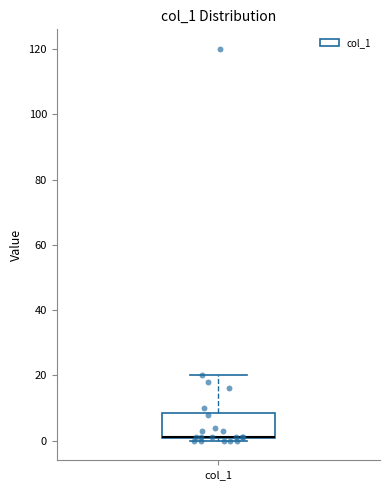

Read this box plot against the y-axis: the position of the median line, the range covered by the box, and the ends of both whiskers. The values are not printed on the chart, so give them approximately, as read against the axis.

median 2 (drawn on the box's lower edge), box 0 to 8, whiskers 0 (just below the box's lower edge) to 20